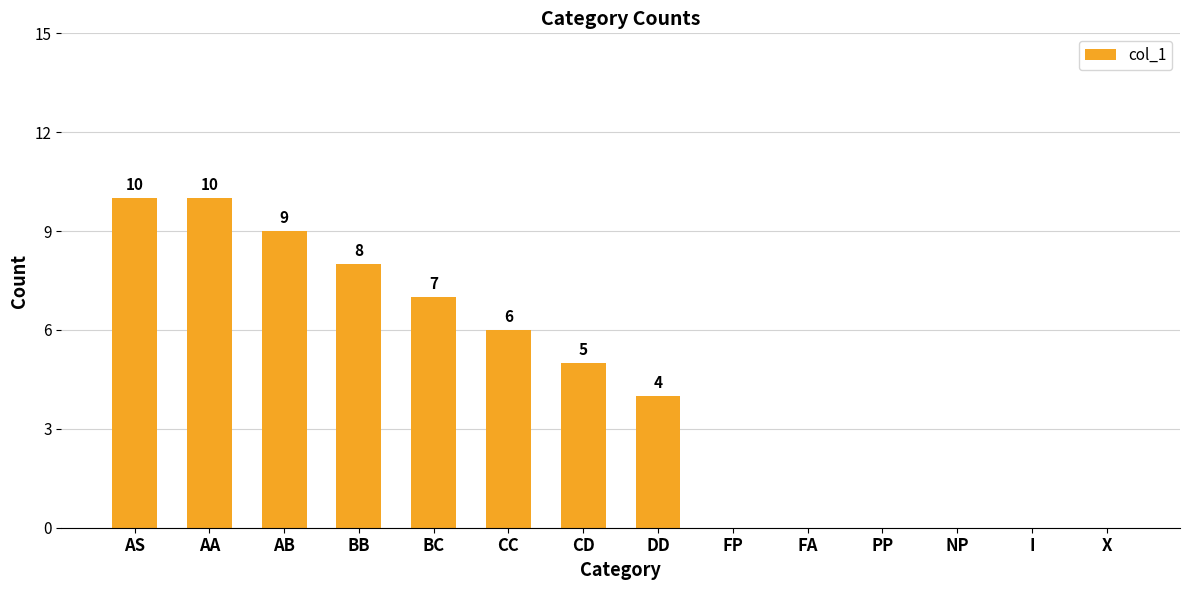

Are the bars horizontal?

No